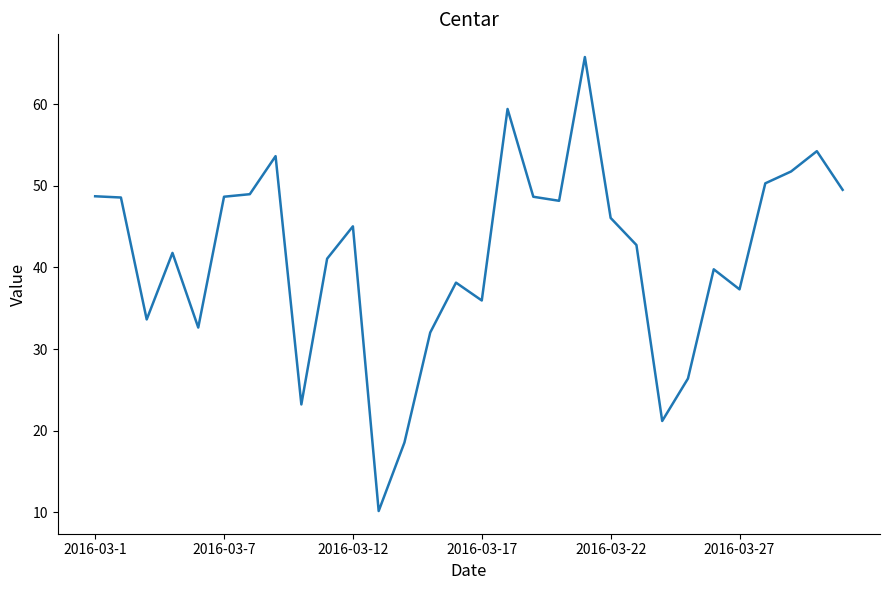

What is the difference between the maximum and minimum values?

55.6